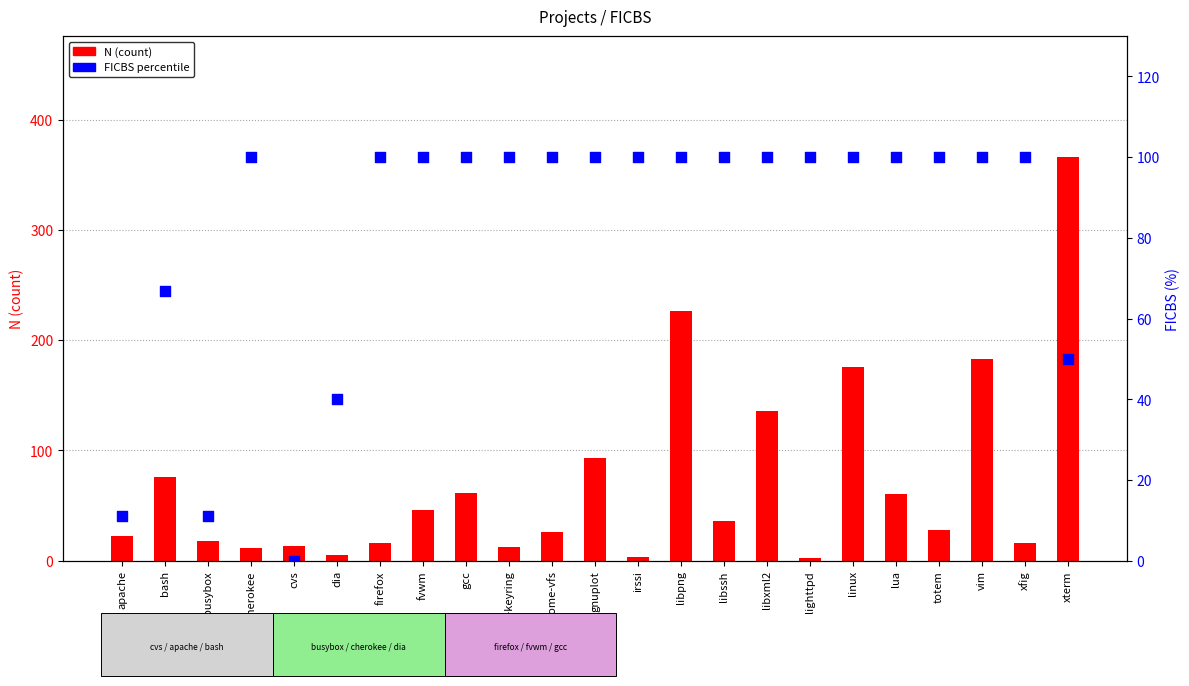

At how many categories does at least one series exceed 334?

1